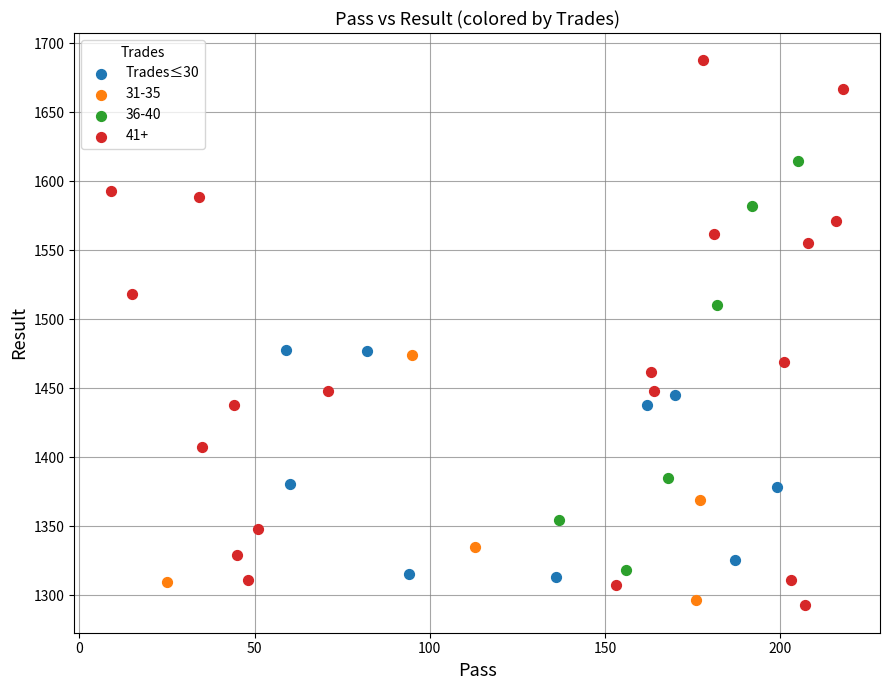

Which series contains the highest Y value?

41+